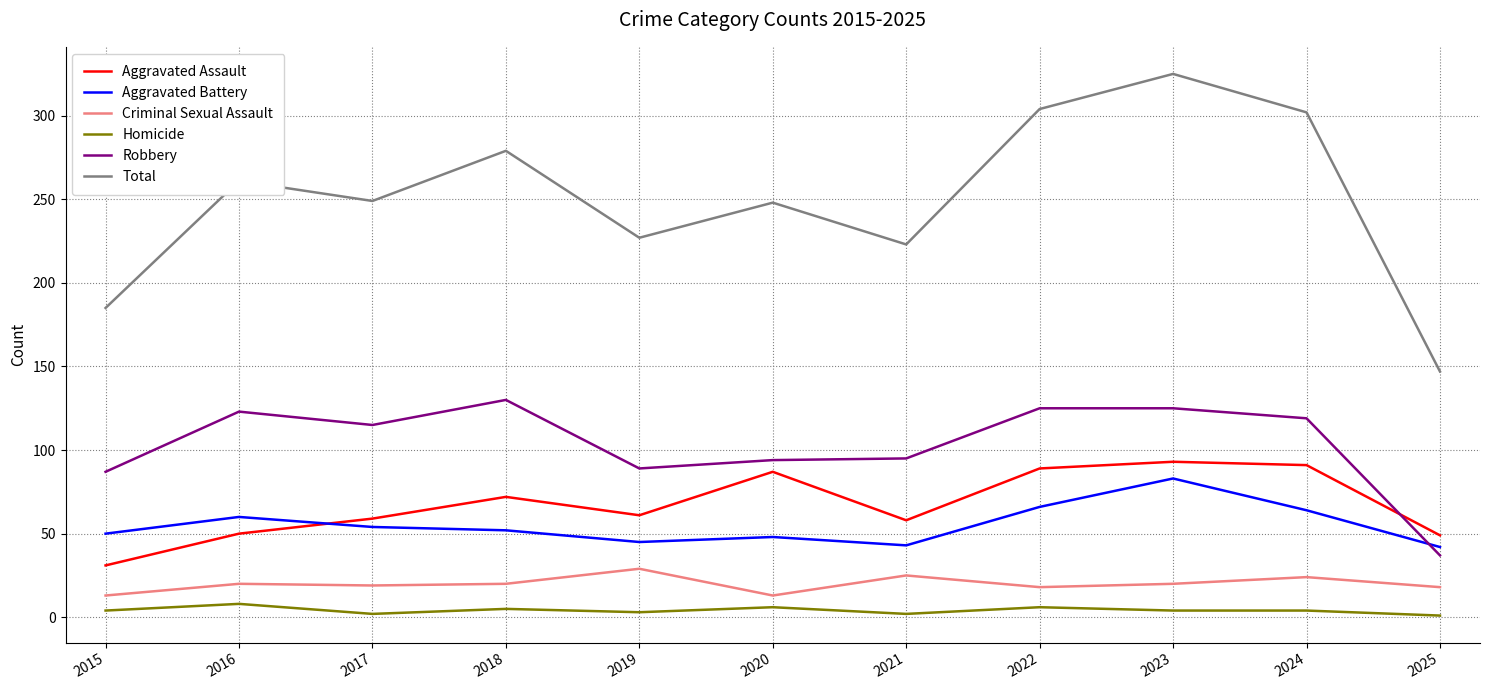

At which category does Total reach its first local valley?

2017